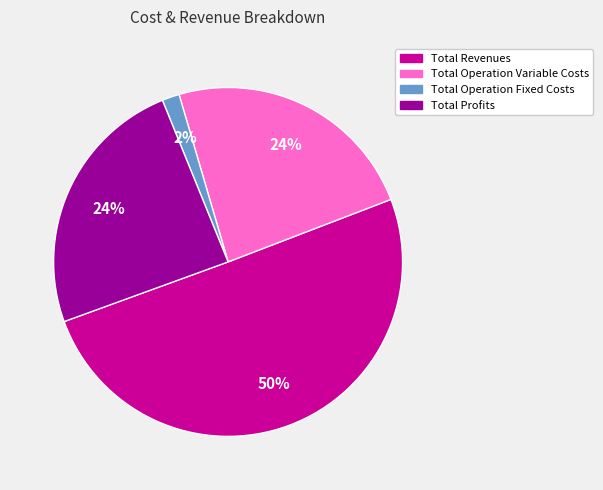

To the nearest percent, what is the average slice percentage?

25%